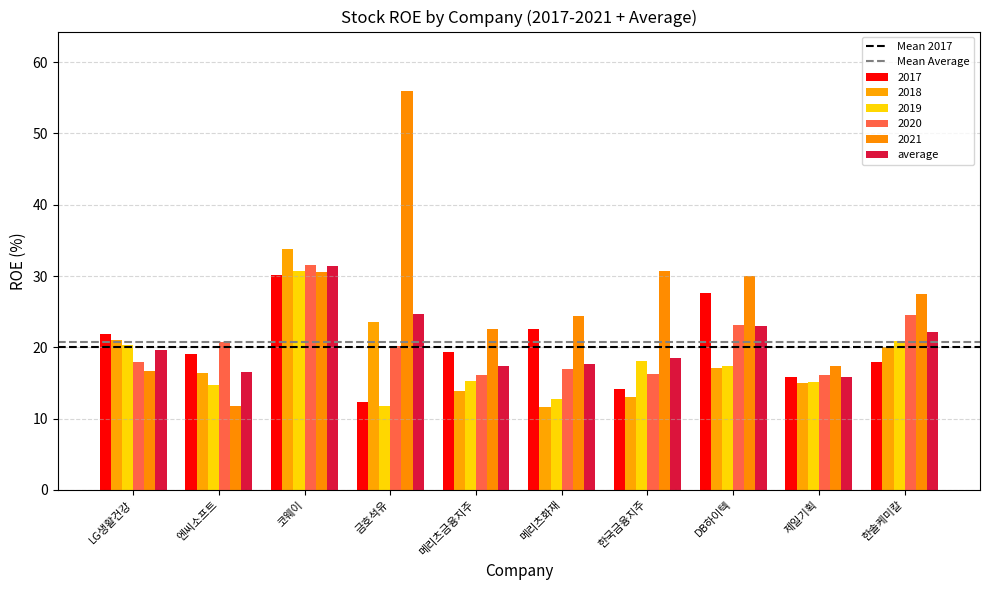

What is the sum of all average values?

206.8